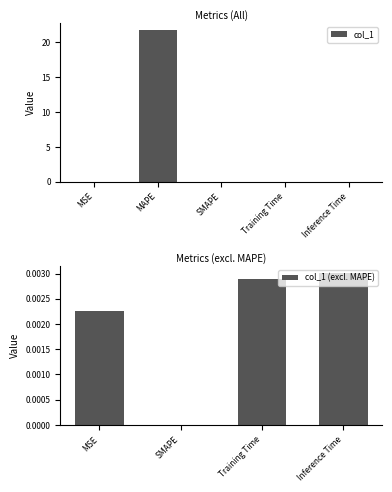

What is the sum of all col_1 values?

21.7